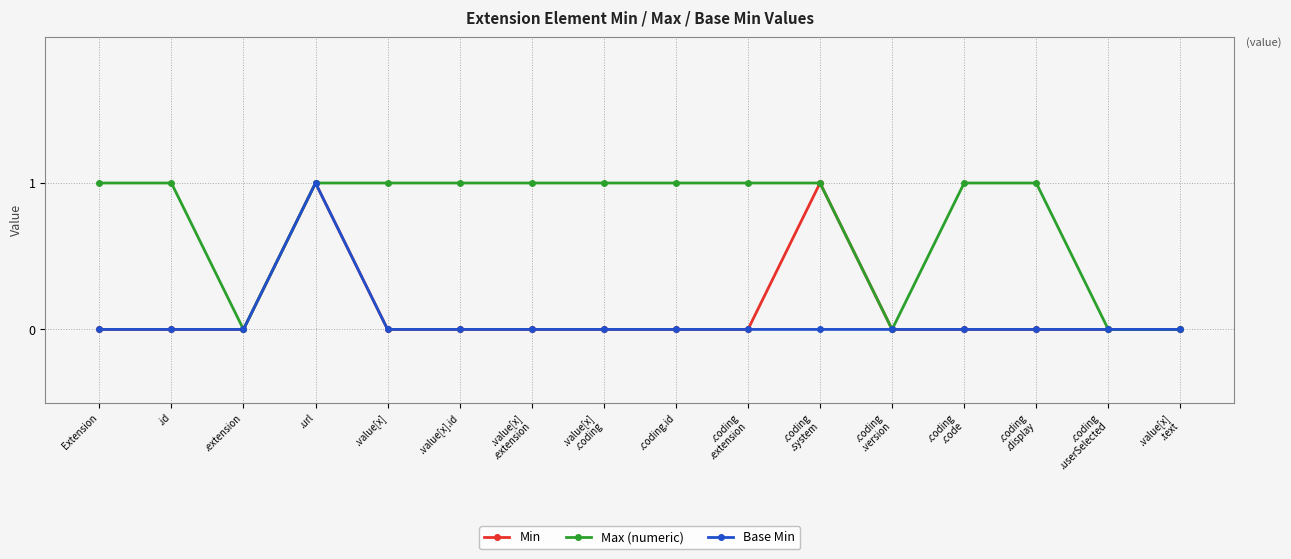

Count the number of data series in this chart.

3